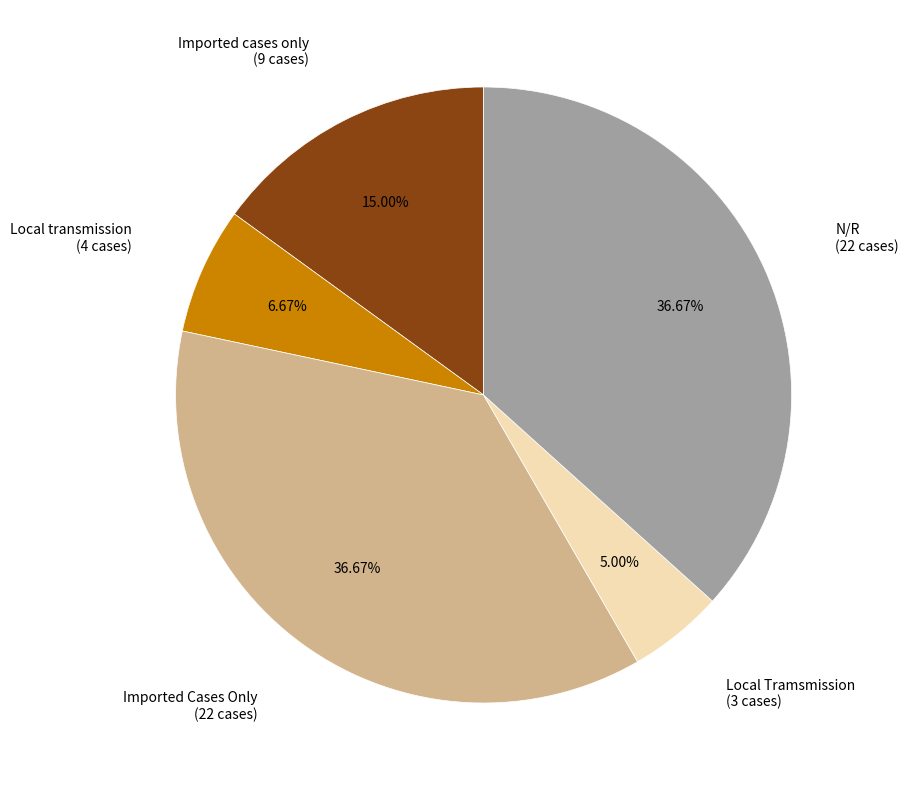

Which has a higher value, Local transmission or Local Tramsmission?

Local transmission